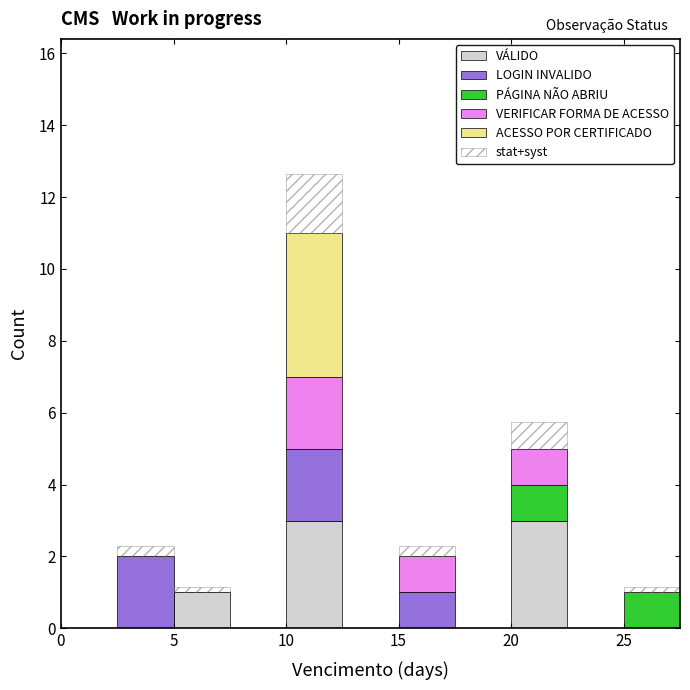

Reading left to right, transcribe this chart: for each stacked bar, give the range it covers on the x-axis and its total height. The values are not printed on the chart, so give them approximately, as read against the axis.

0.0 to 2.5: 0
2.5 to 5.0: 2.4
5.0 to 7.5: 1.2
7.5 to 10.0: 0
10.0 to 12.5: 12.6
12.5 to 15.0: 0
15.0 to 17.5: 2.4
17.5 to 20.0: 0
20.0 to 22.5: 5.8
22.5 to 25.0: 0
25.0 to 27.5: 1.2